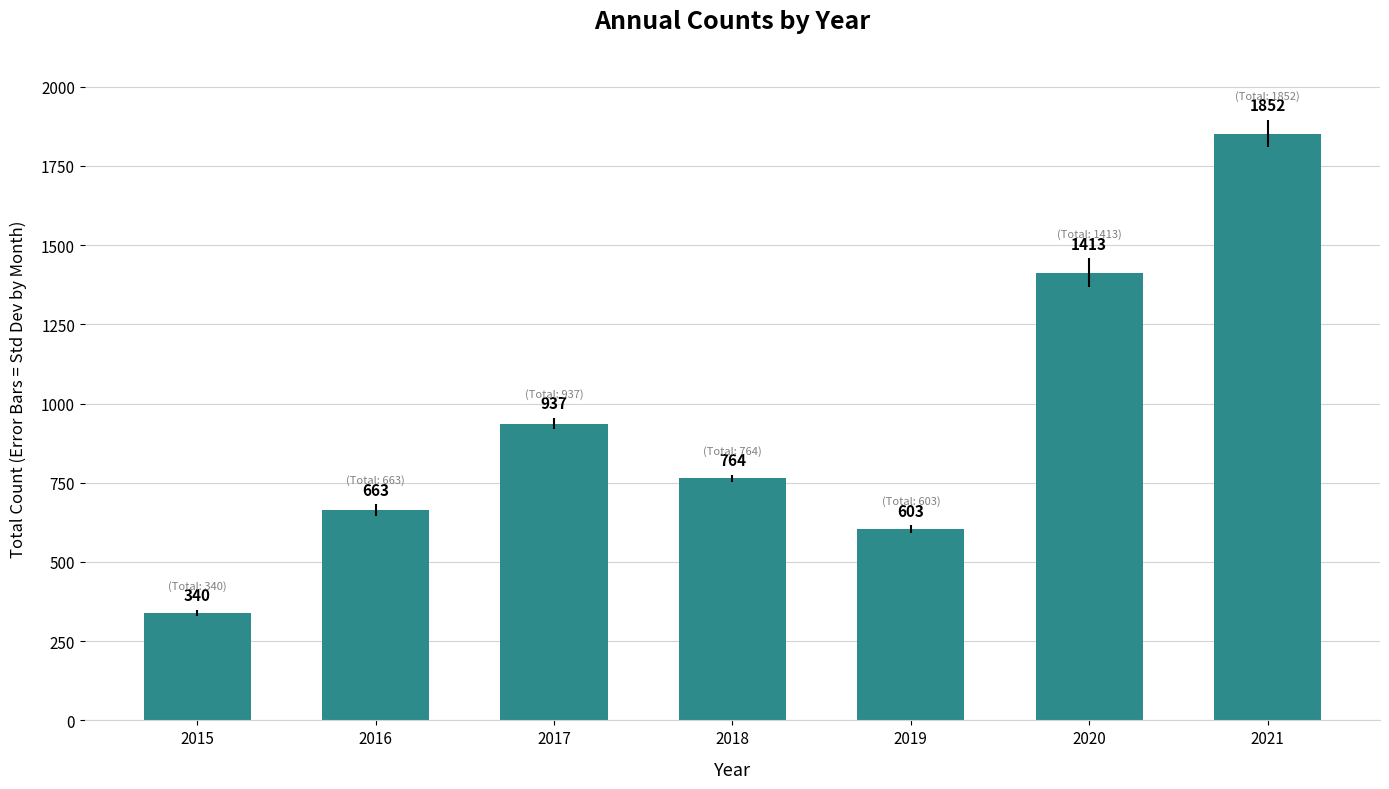

How many bars are there in total?

7